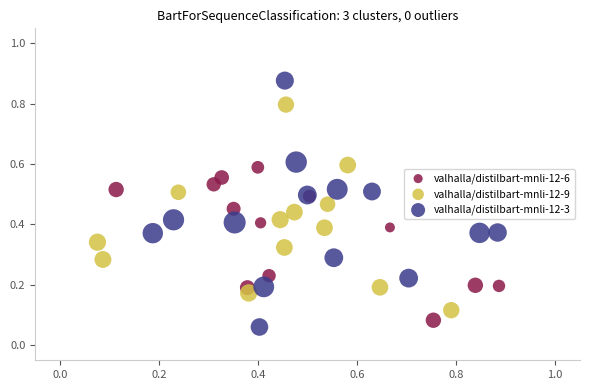

Which series has the largest Y range (max minus min)?

valhalla/distilbart-mnli-12-3